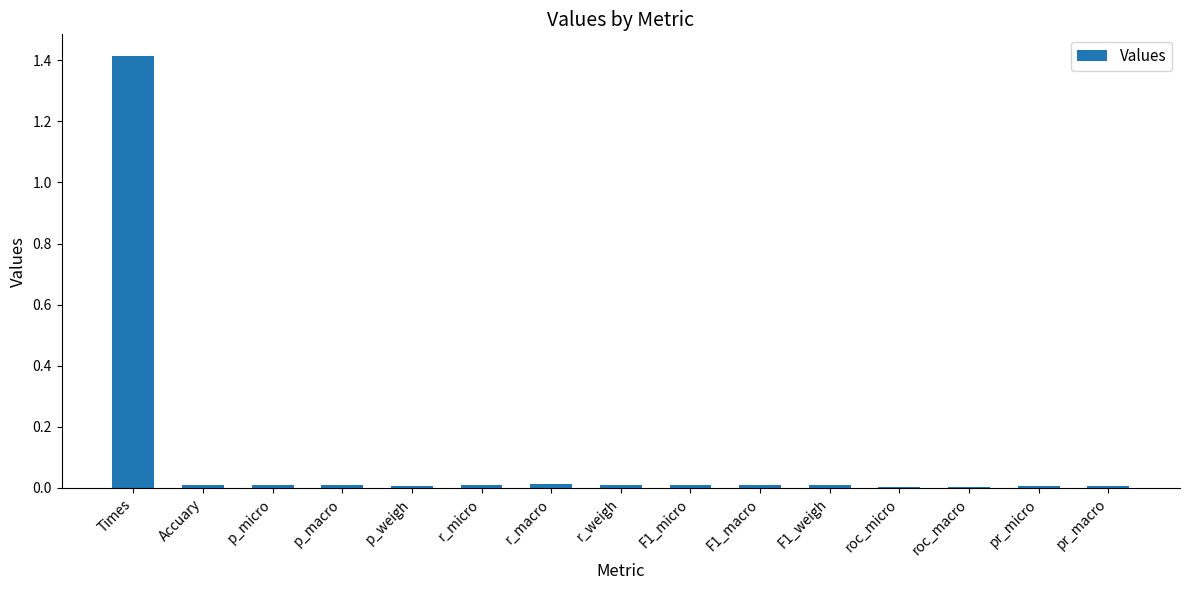

Which label corresponds to the largest value in the chart?

Times